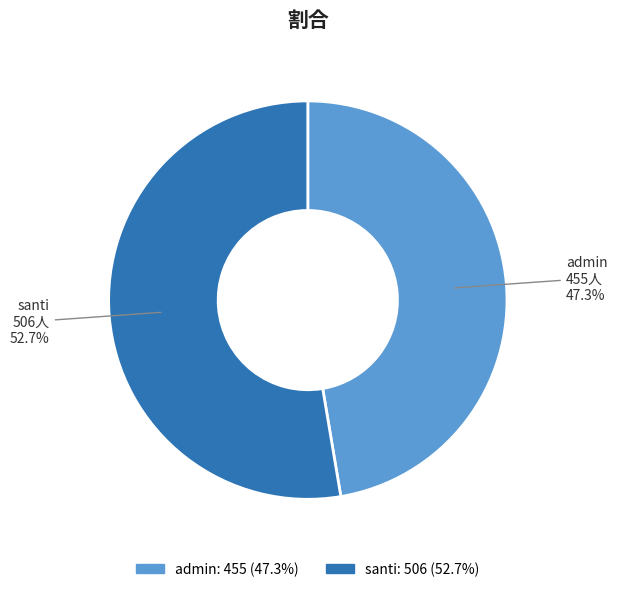

Which slice is the largest?

santi